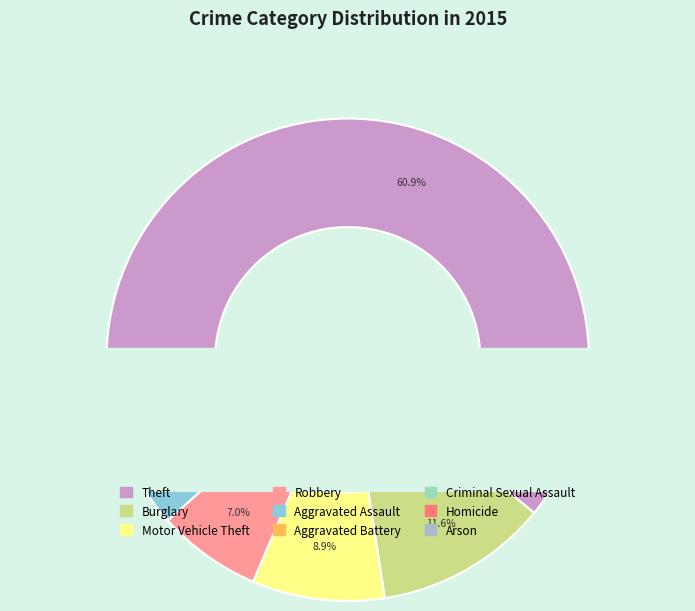

Rank the categories by value from lowest to highest.

Arson, Homicide, Criminal Sexual Assault, Aggravated Battery, Aggravated Assault, Robbery, Motor Vehicle Theft, Burglary, Theft